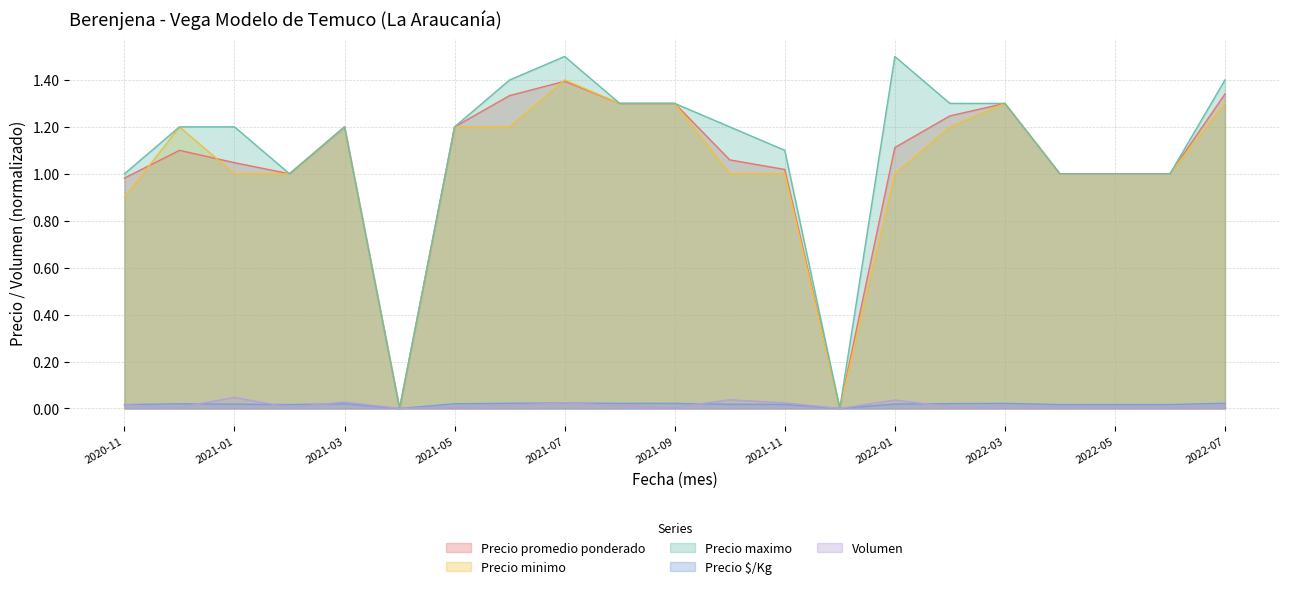

The value of Precio $/Kg at 2021-12 is 0.0. True or false?

False